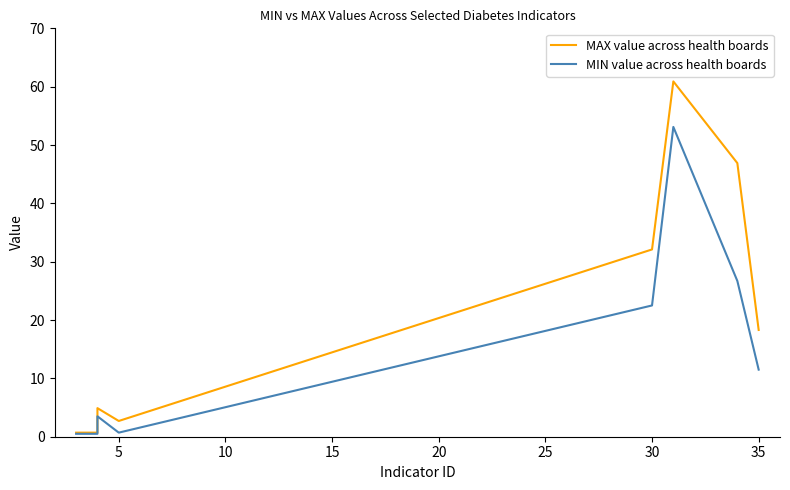

What is the sum of all MIN value across health boards values?

119.0